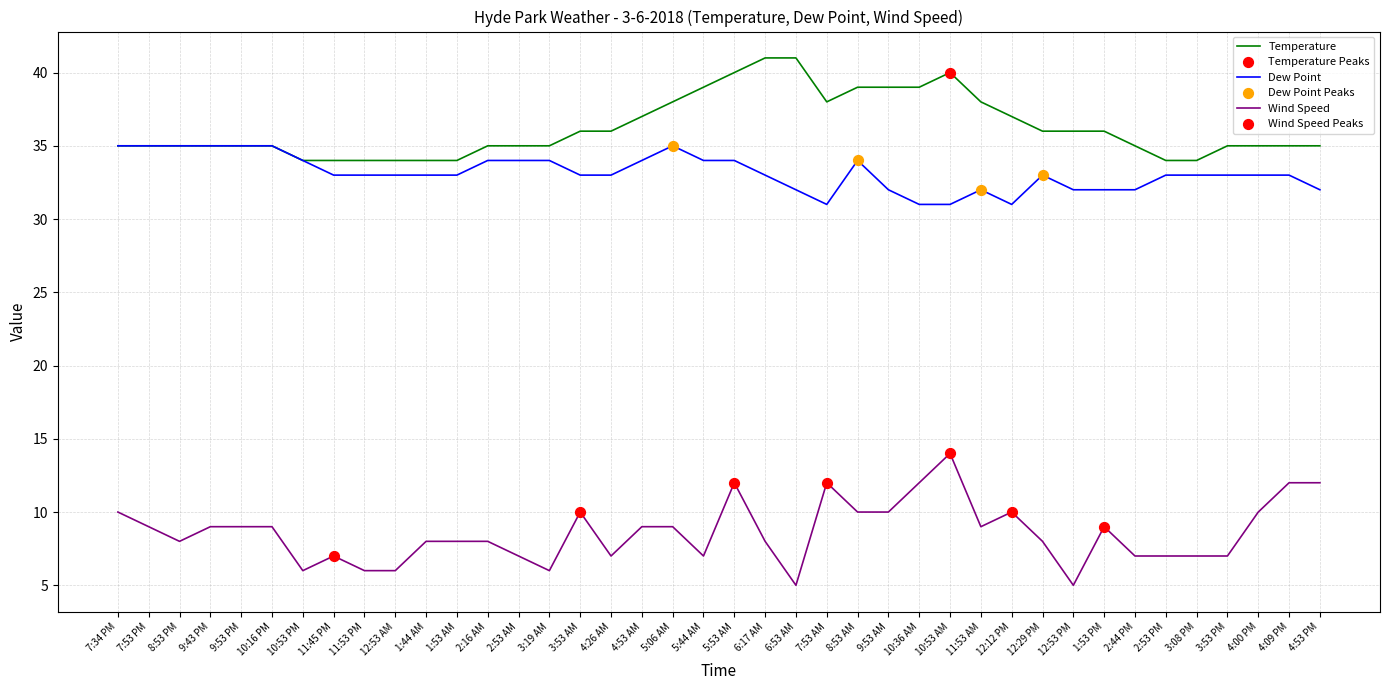

At which category is the sum across all series the highest?

5:53 AM